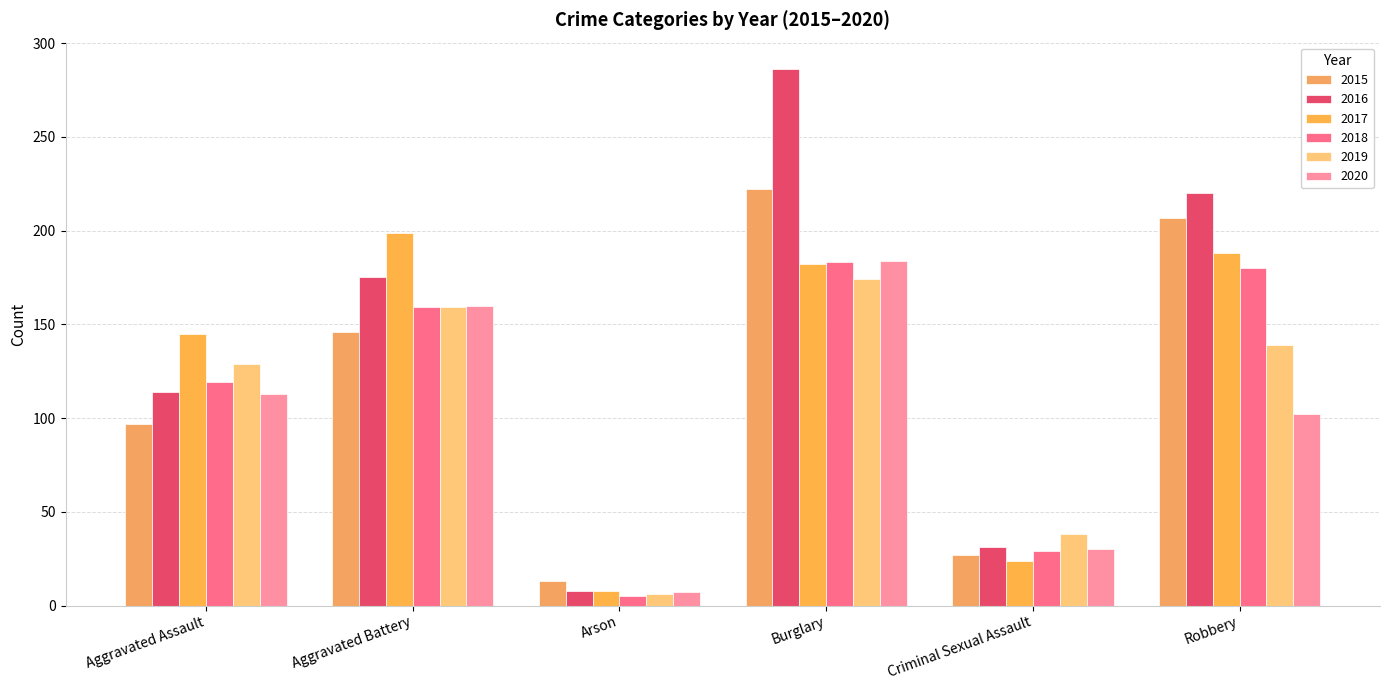

How many bars are there in each group?

6